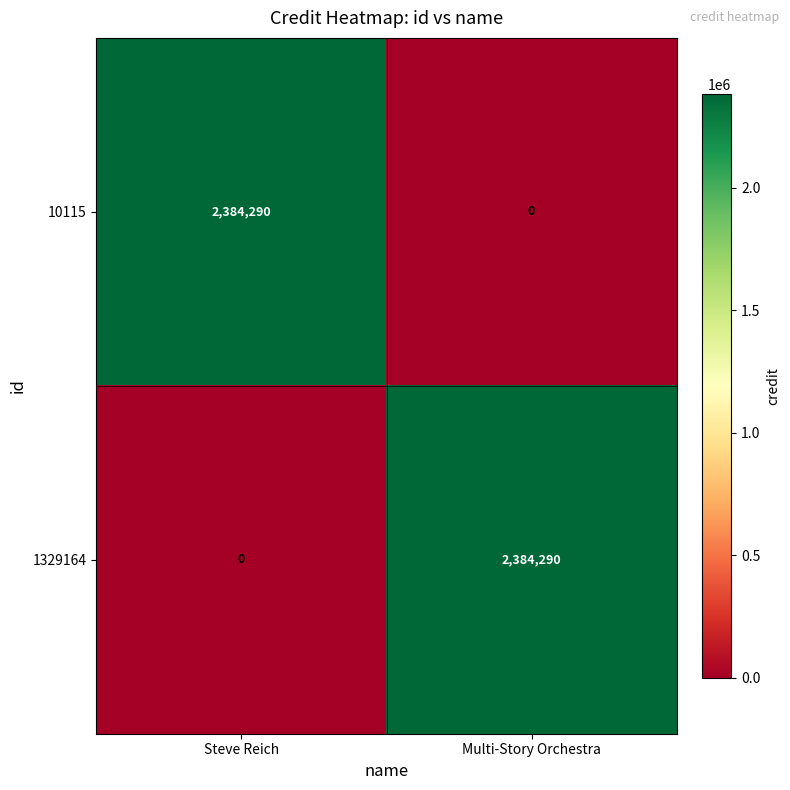

Is it true that 10115 equals -1289732 at Multi-Story Orchestra?

False